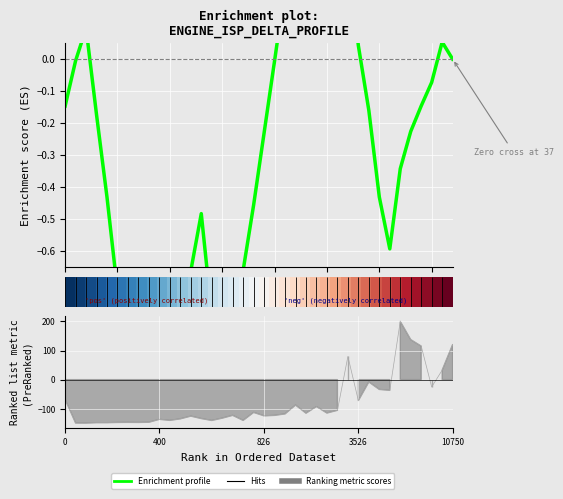

What is the total value across all series at 25?

-0.6